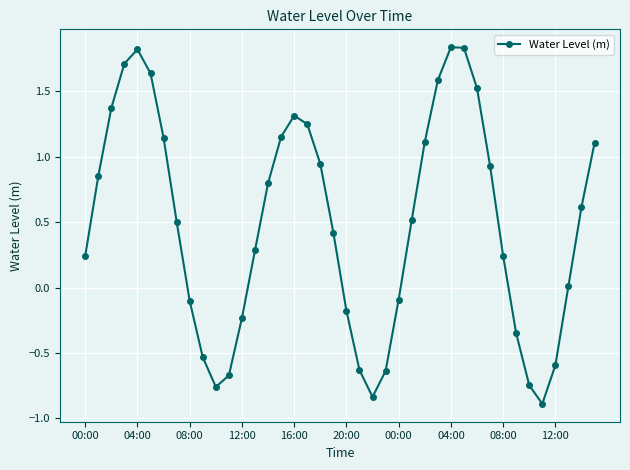

How many interior local valleys (lower than both neighbors) does the data have?

3